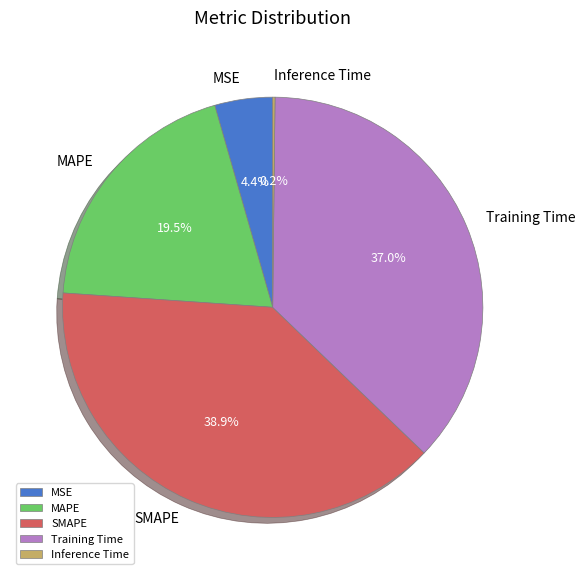

Which slice is the largest?

SMAPE